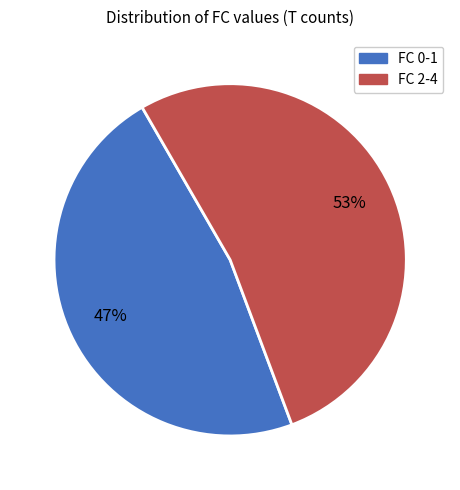

Which has a higher value, FC 0-1 or FC 2-4?

FC 2-4